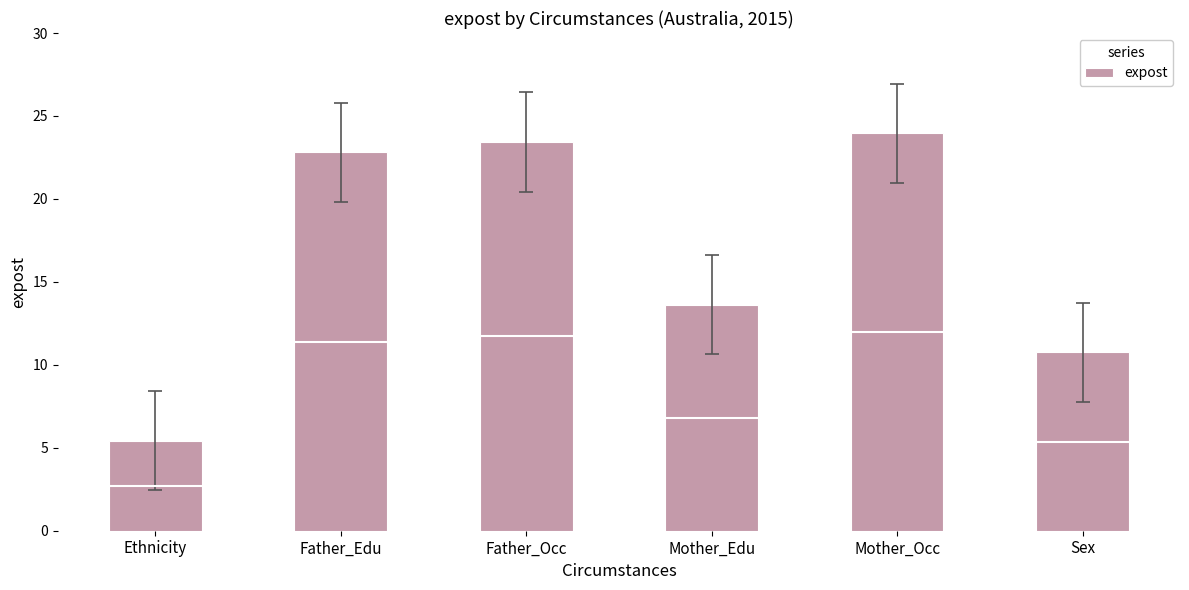

Reading right to left, what are all the values shown in this chart?

Sex=10.8	Mother_Occ=23.9	Mother_Edu=13.6	Father_Occ=23.4	Father_Edu=22.8	Ethnicity=5.4